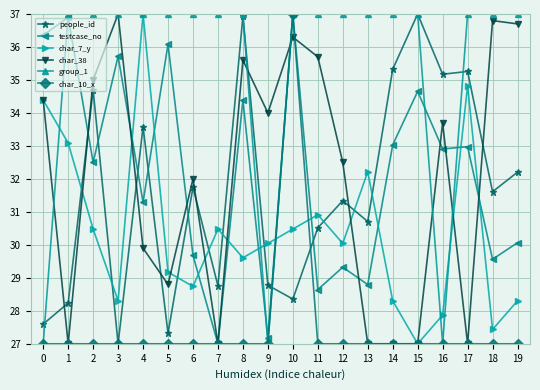

At which category is the sum across all series the highest?

10